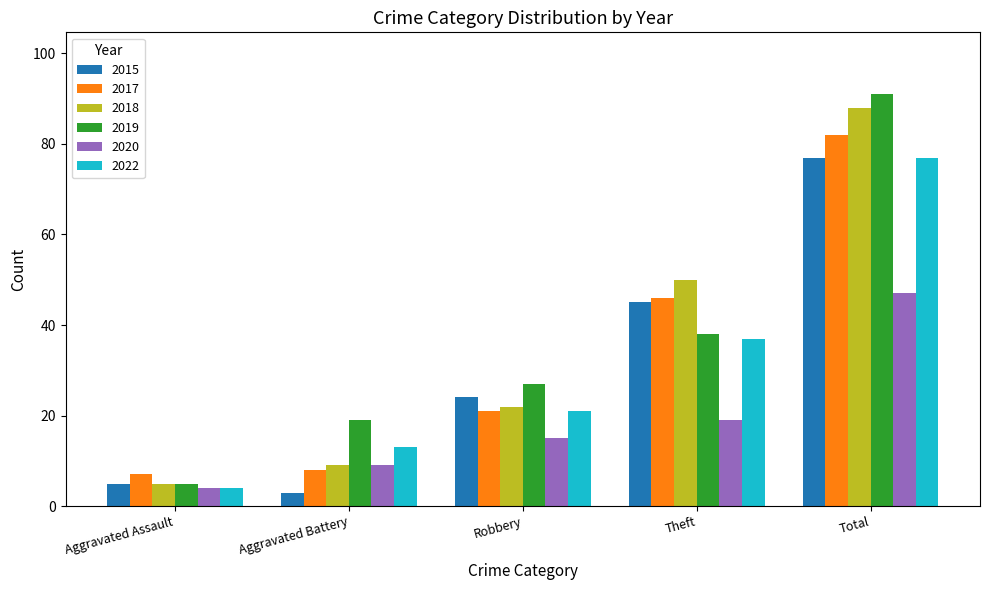

What is the maximum value shown in the chart?

91